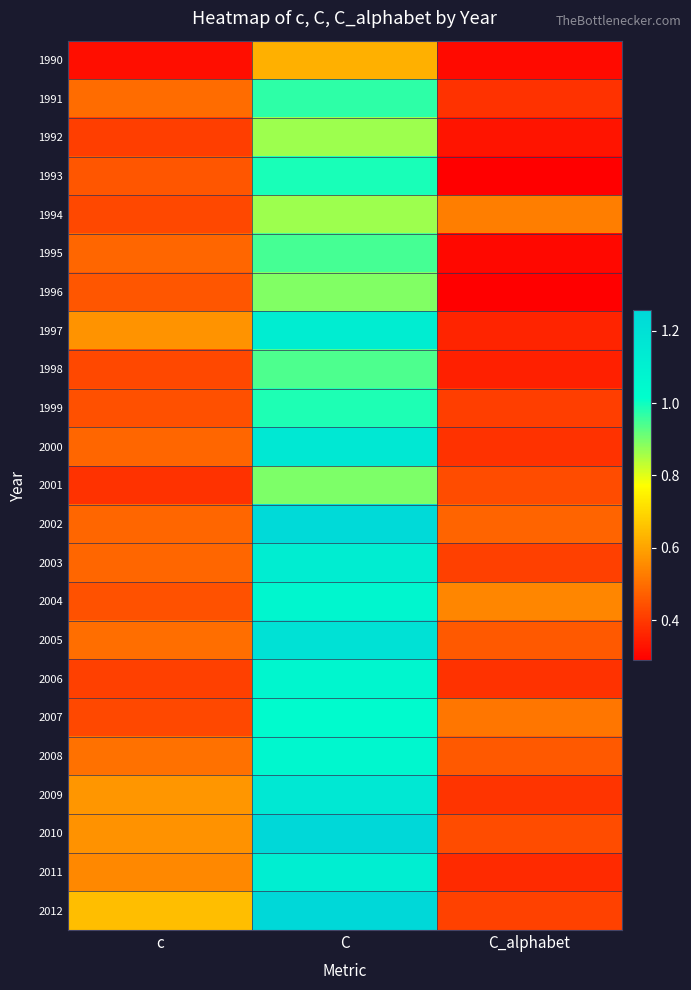

Reading right to left, what are all the values shown in this chart?

1990: C_alphabet=0.3	C=0.6	c=0.3
1991: C_alphabet=0.4	C=1.0	c=0.5
1992: C_alphabet=0.3	C=0.9	c=0.4
1993: C_alphabet=0.3	C=1.0	c=0.5
1994: C_alphabet=0.5	C=0.9	c=0.4
1995: C_alphabet=0.3	C=0.9	c=0.5
1996: C_alphabet=0.3	C=0.9	c=0.5
1997: C_alphabet=0.4	C=1.1	c=0.6
1998: C_alphabet=0.4	C=0.9	c=0.4
1999: C_alphabet=0.4	C=1.0	c=0.4
2000: C_alphabet=0.4	C=1.2	c=0.5
2001: C_alphabet=0.4	C=0.9	c=0.4
2002: C_alphabet=0.5	C=1.2	c=0.5
2003: C_alphabet=0.4	C=1.1	c=0.5
2004: C_alphabet=0.5	C=1.1	c=0.4
2005: C_alphabet=0.5	C=1.2	c=0.5
2006: C_alphabet=0.4	C=1.1	c=0.4
2007: C_alphabet=0.5	C=1.0	c=0.4
2008: C_alphabet=0.5	C=1.1	c=0.5
2009: C_alphabet=0.4	C=1.2	c=0.6
2010: C_alphabet=0.4	C=1.3	c=0.6
2011: C_alphabet=0.4	C=1.1	c=0.5
2012: C_alphabet=0.4	C=1.3	c=0.6